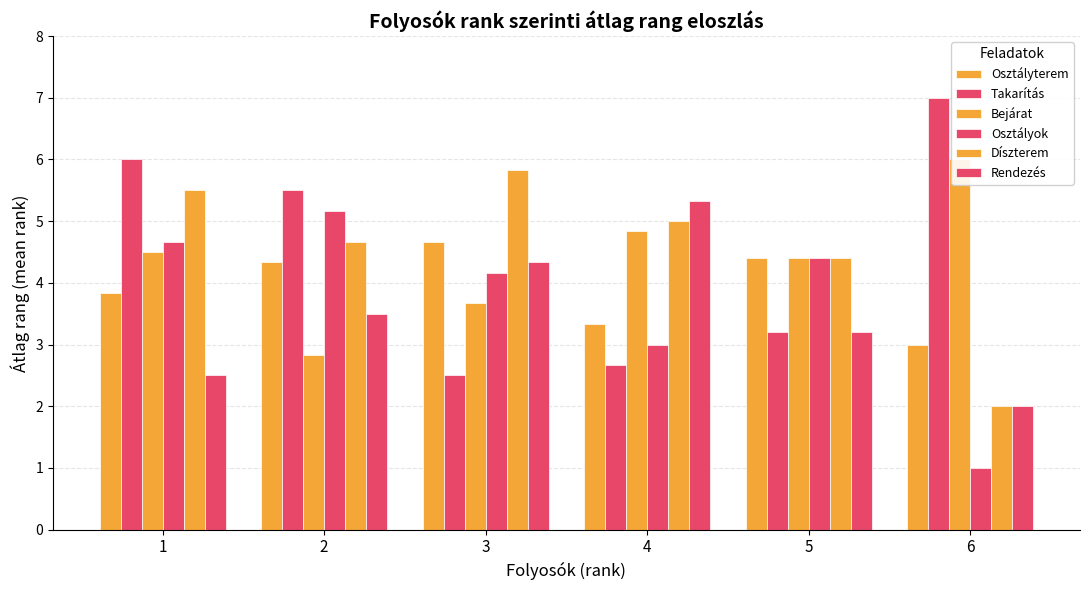

Reading left to right, list all the values displayed in this chart.

Osztályterem: 1=3.8	2=4.3	3=4.7	4=3.3	5=4.4	6=3.0
Takarítás: 1=6.0	2=5.5	3=2.5	4=2.7	5=3.2	6=7.0
Bejárat: 1=4.5	2=2.8	3=3.7	4=4.8	5=4.4	6=6.0
Osztályok: 1=4.7	2=5.2	3=4.2	4=3.0	5=4.4	6=1.0
Díszterem: 1=5.5	2=4.7	3=5.8	4=5.0	5=4.4	6=2.0
Rendezés: 1=2.5	2=3.5	3=4.3	4=5.3	5=3.2	6=2.0